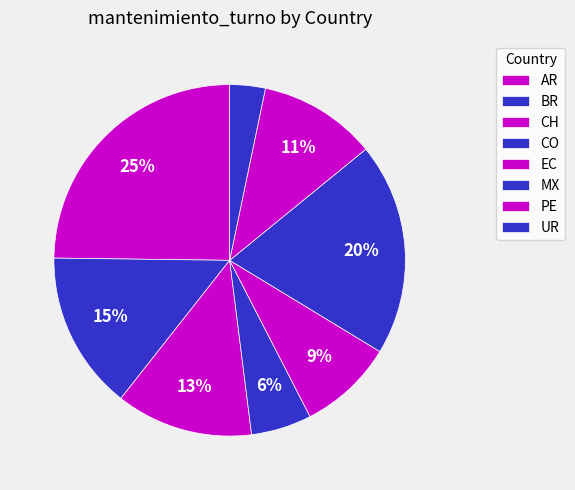

How many slices are in this pie chart?

8